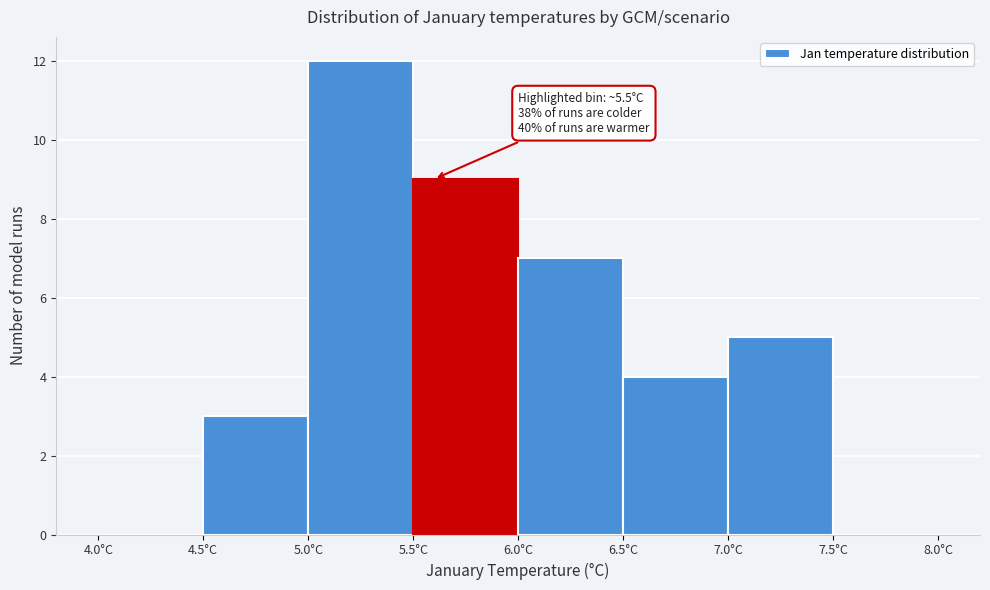

Which range on the x-axis has the tallest bar?

5.0 to 5.5